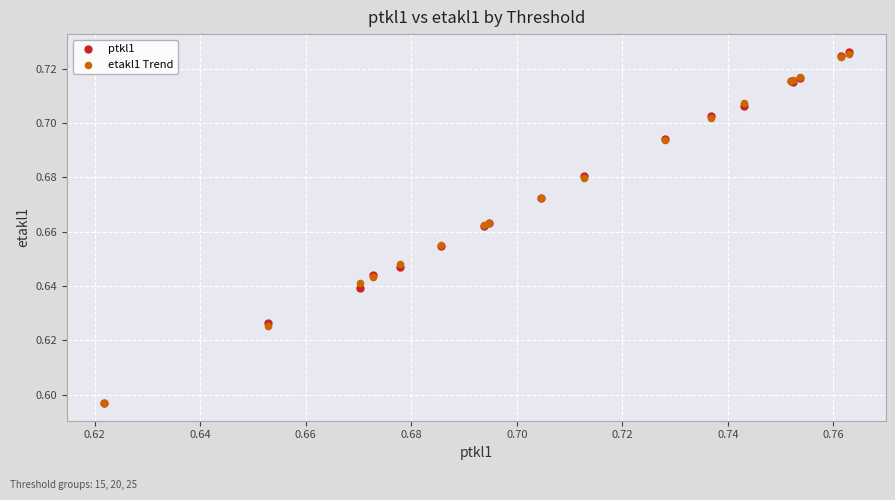

What are all the series names shown in the legend?

ptkl1, etakl1 Trend